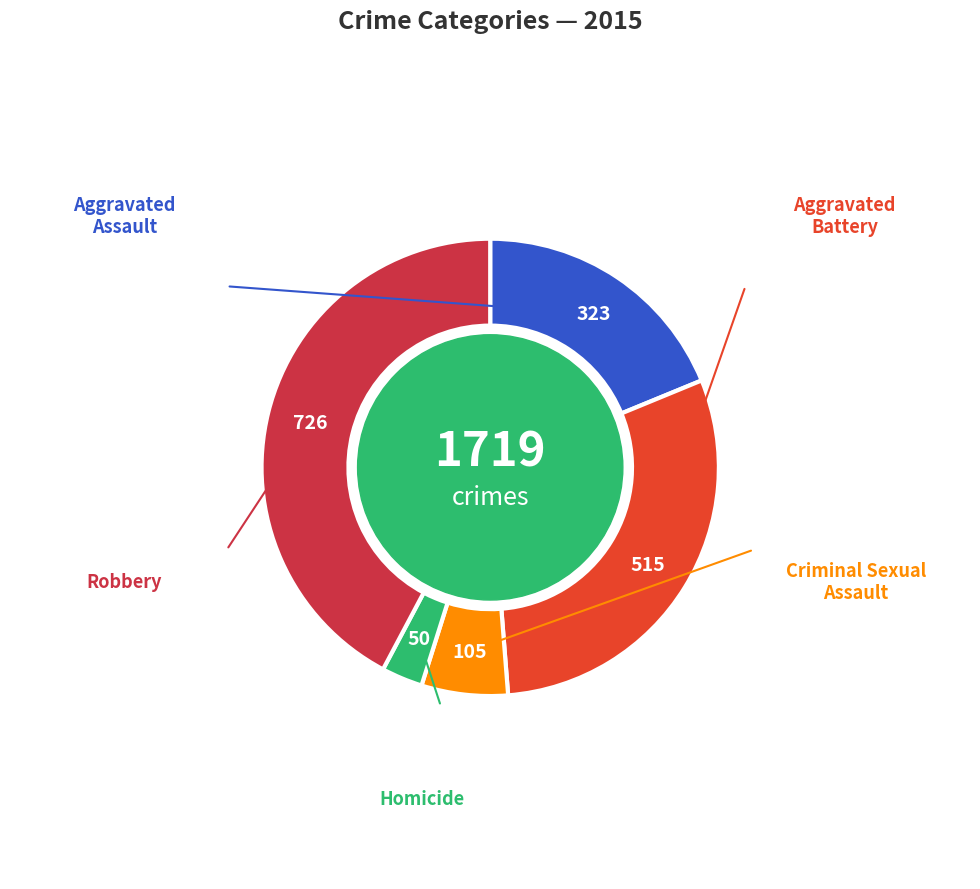

Rank the categories by value from lowest to highest.

Homicide, Criminal Sexual Assault, Aggravated Assault, Aggravated Battery, Robbery